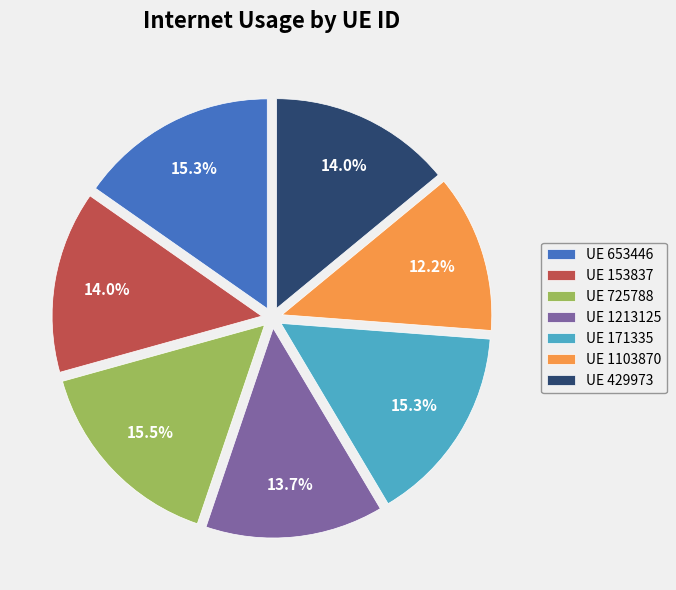

Which slice is the smallest?

UE 1103870